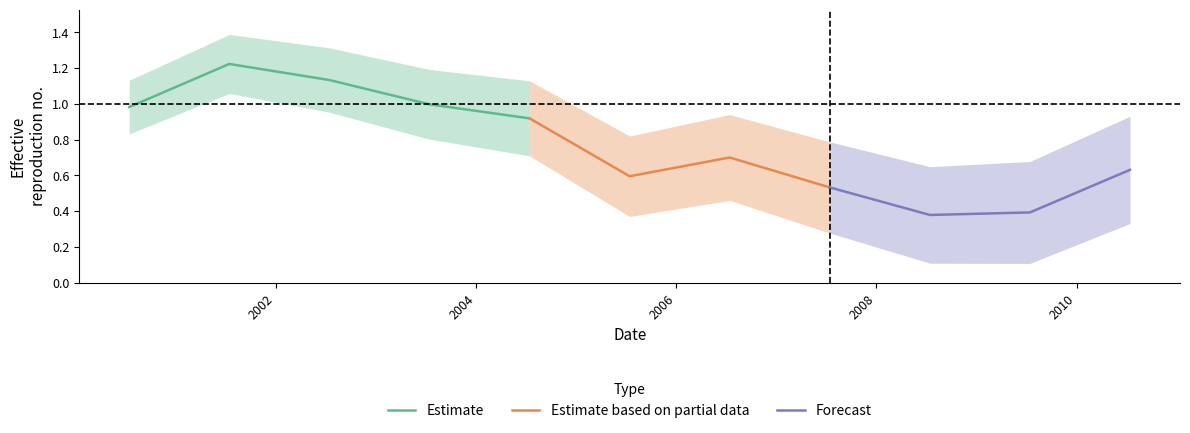

What position from the right is 2001-07-15?

10